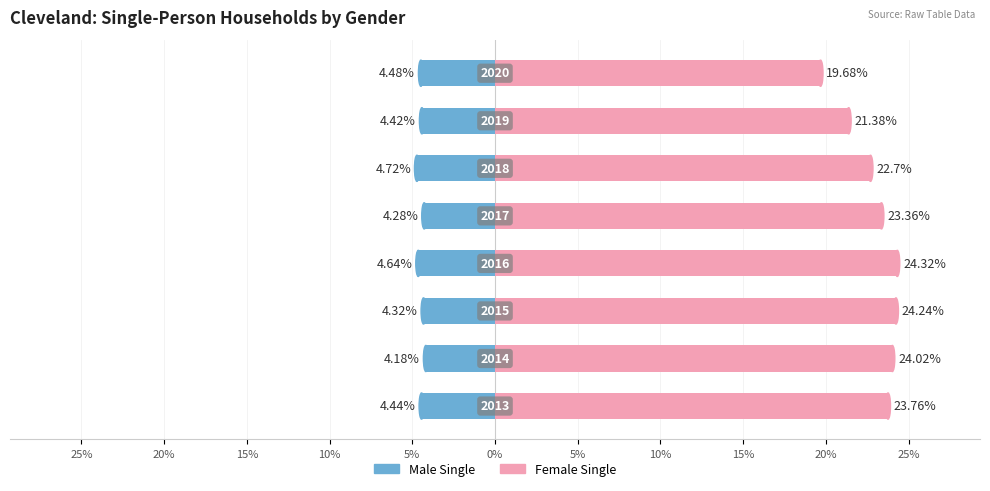

What is the value of the Male Single bar at the 1st from the left?

-4.4